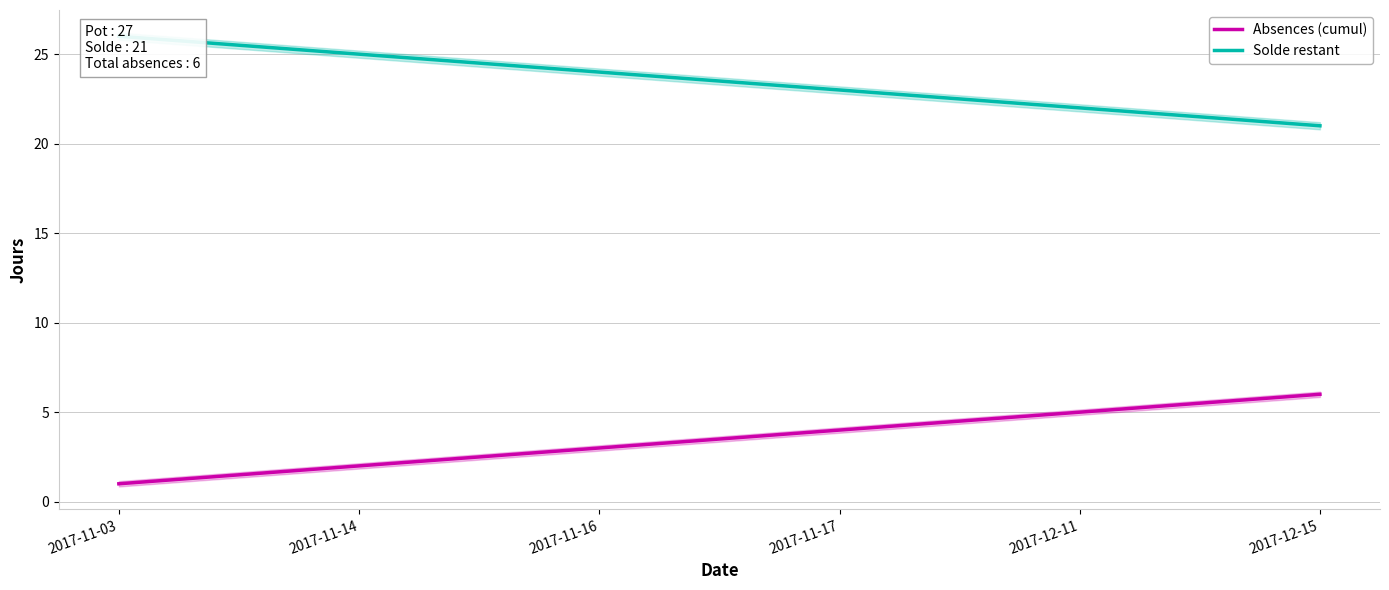

List the series in order of their overall mean, lowest first.

Absences (cumul), Solde restant